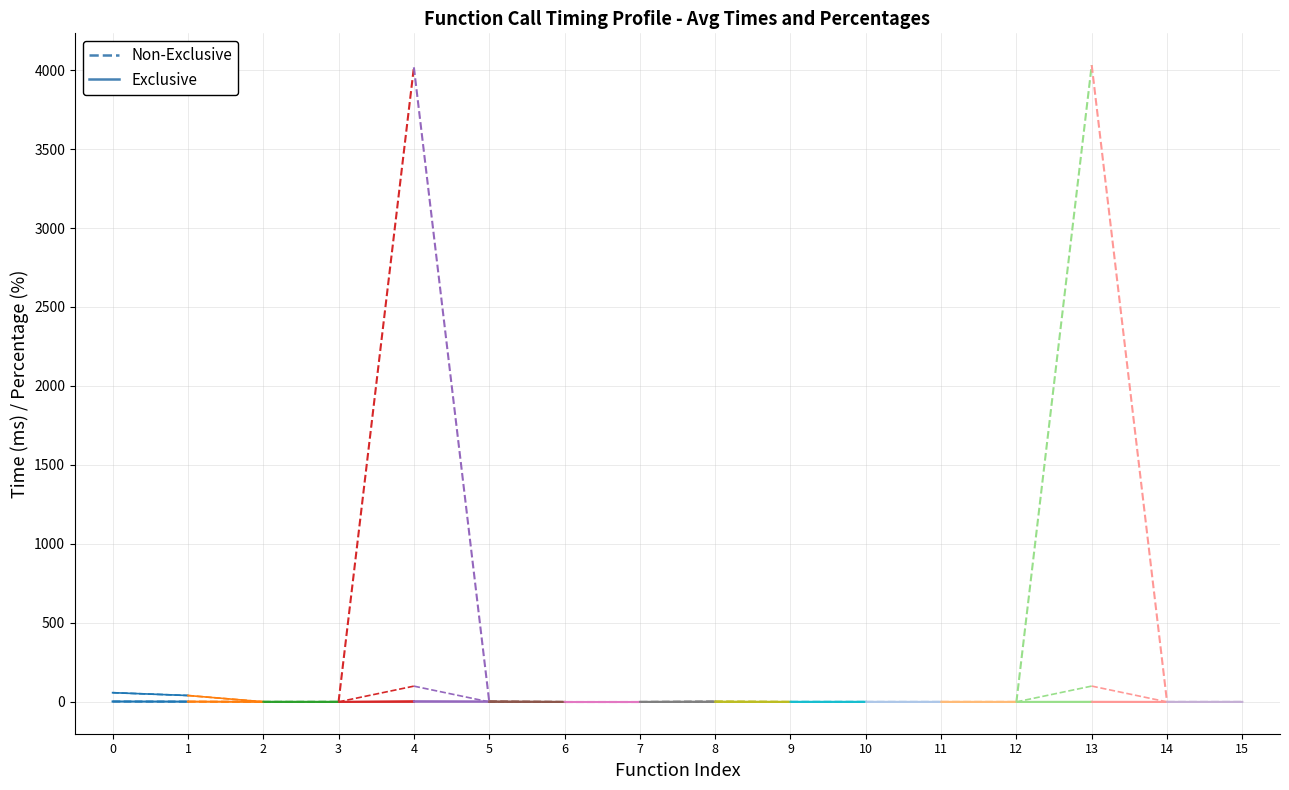

How many lines are shown in the chart?

4